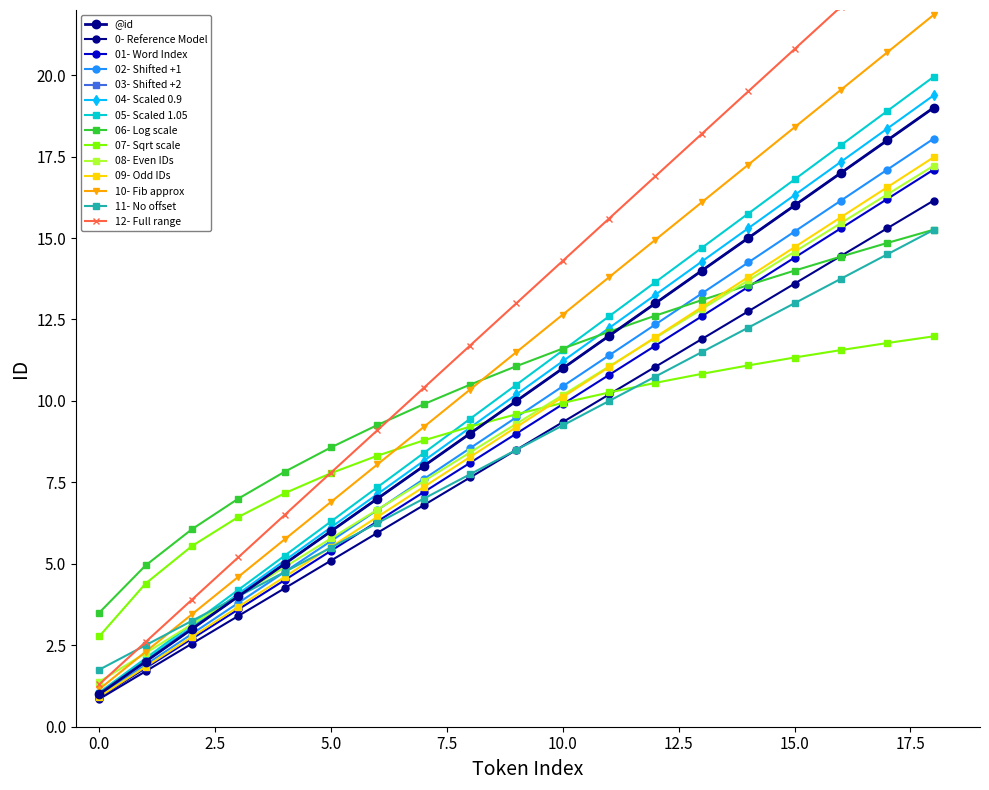

List the labels in order of value, largest first.

18, 17, 16, 15, 14, 13, 12, 11, 10, 9, 8, 7, 6, 5, 4, 3, 2, 1, 0